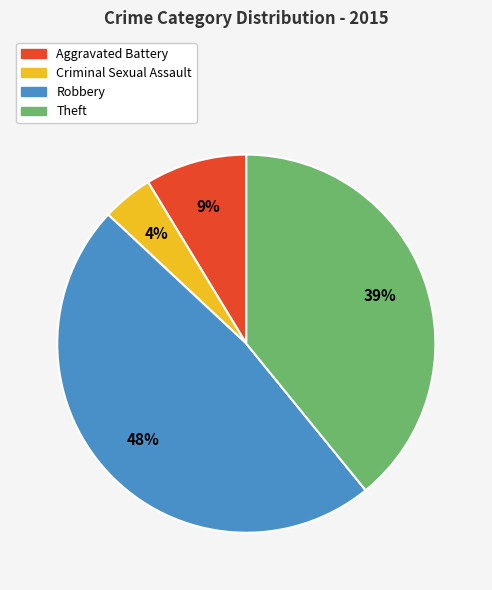

Combined, do Aggravated Battery and Criminal Sexual Assault account for over 50%?

No